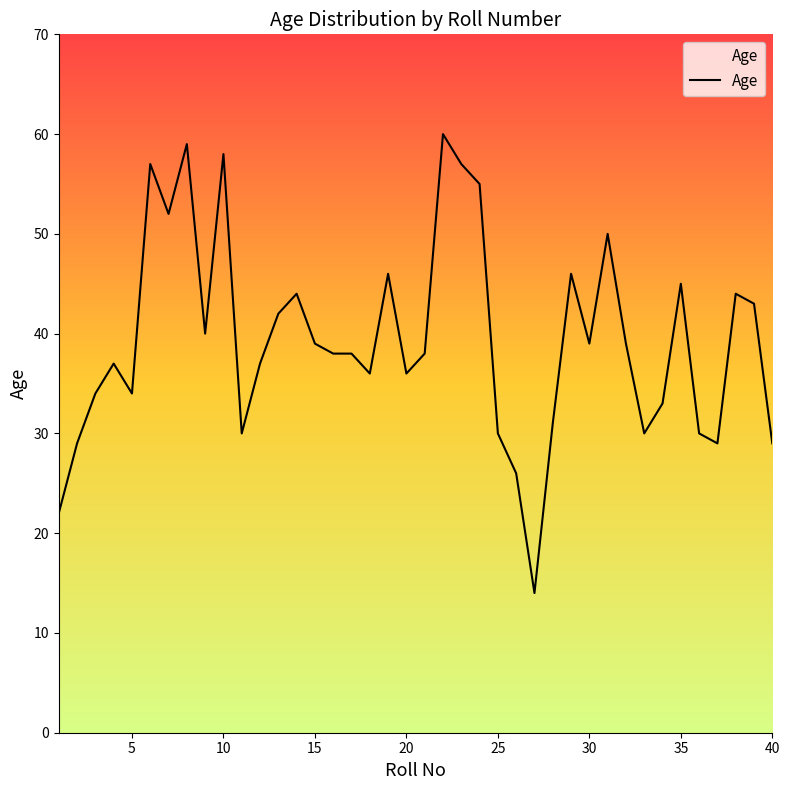

What is the minimum value shown in the chart?

14